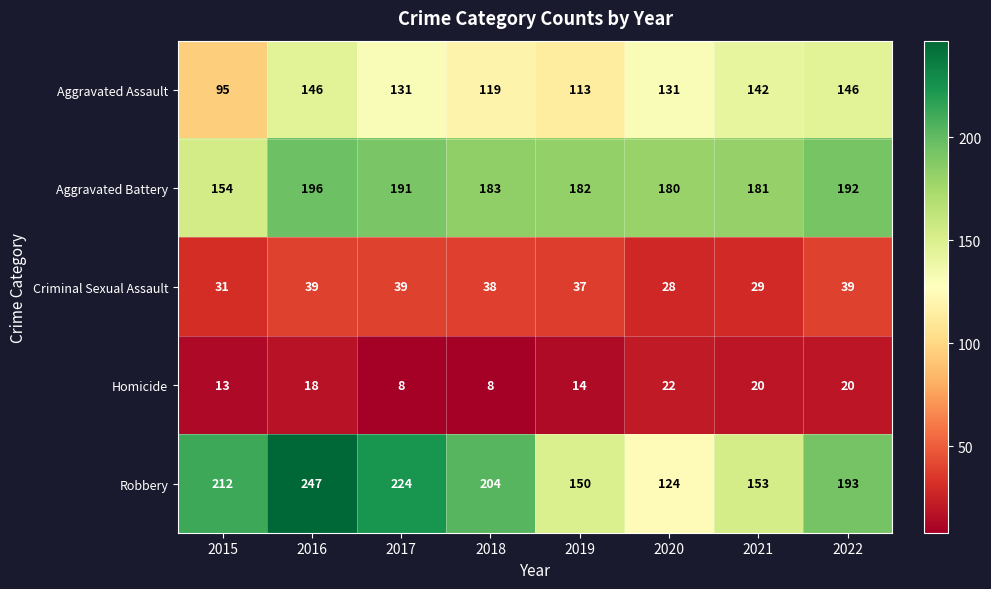

What is the difference between the highest and lowest values at 2017?

216